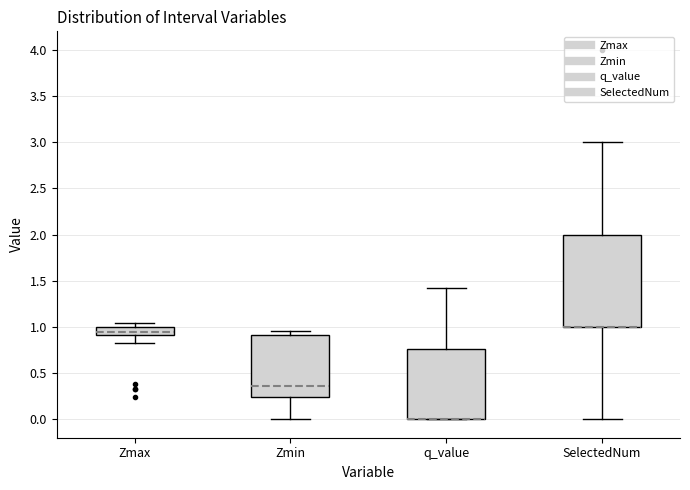

Reading left to right, read every box against the y-axis: the position of its median line, the range the box covers, and the ends of its whiskers. The values are not printed on the chart, so give them approximately, as read against the axis.

Zmax: median 0.95, box 0.90 to 1.00, whiskers 0.85 to 1.05
Zmin: median 0.35, box 0.25 to 0.90, whiskers 0.00 to 0.95
q_value: median 0.00 (drawn on the box's lower edge), box 0.00 to 0.75, whiskers 0.00 to 1.45
SelectedNum: median 1.00 (drawn on the box's lower edge), box 1.00 to 2.00, whiskers 0.00 to 3.00